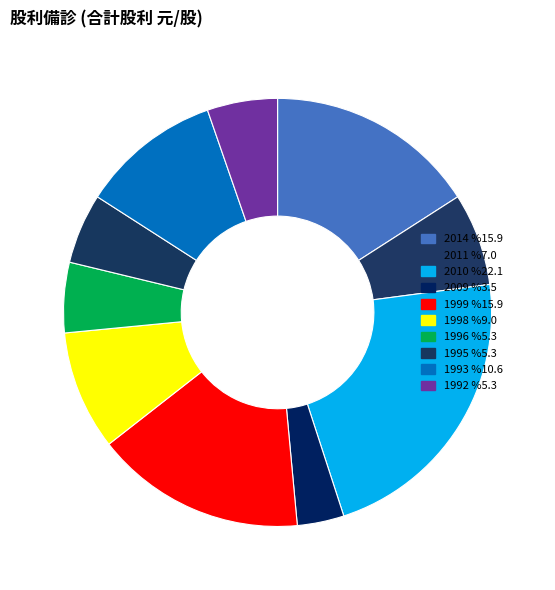

Rank the categories by value from highest to lowest.

2010(4.162), 2014(3.0), 1999(3.0), 1993(2.0), 1998(1.7), 2011(1.317), 1996(1.0), 1995(1.0), 1992(1.0), 2009(0.666)